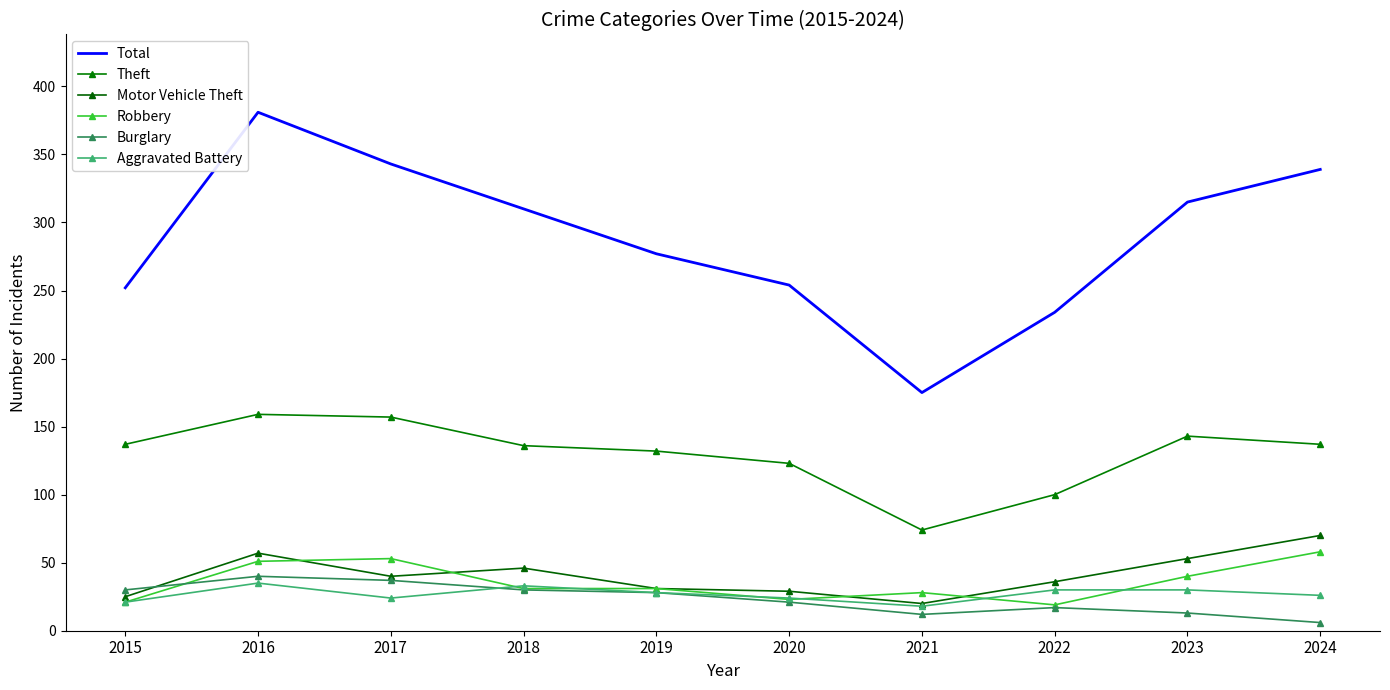

How many series are shown in this chart?

6